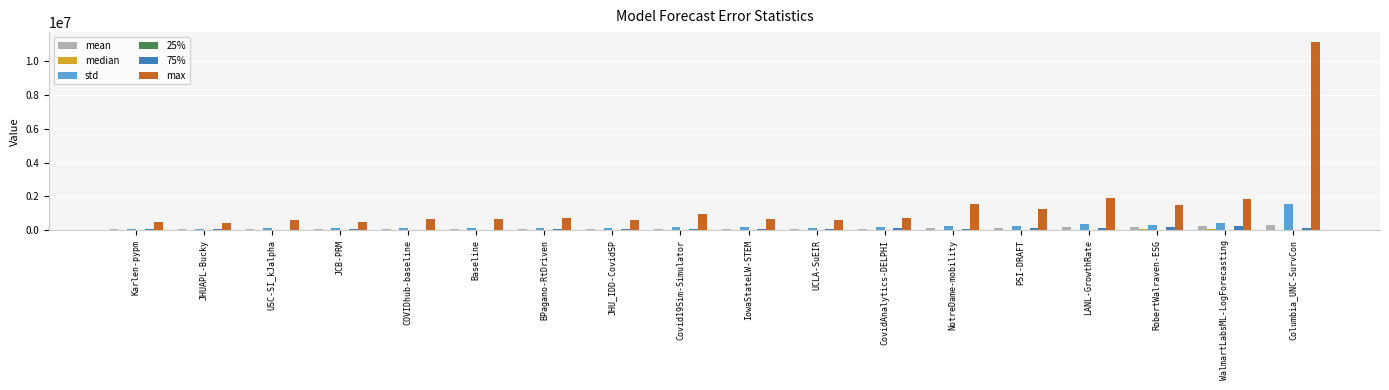

At which category is the sum across all series the highest?

Columbia_UNC-SurvCon